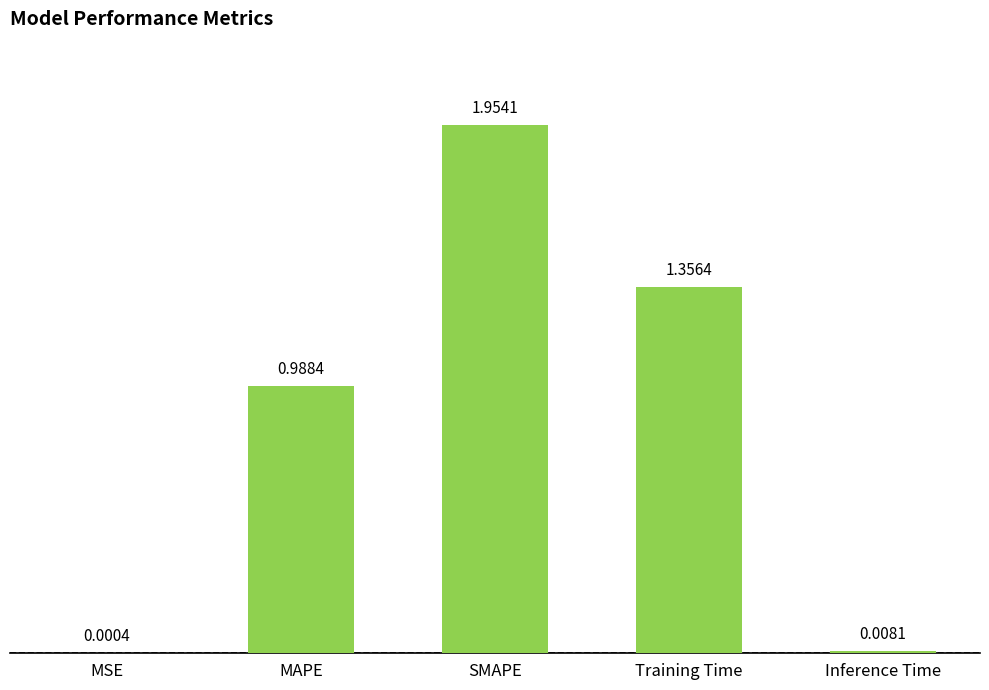

True or false: the data shows 1.6 at MAPE.

False